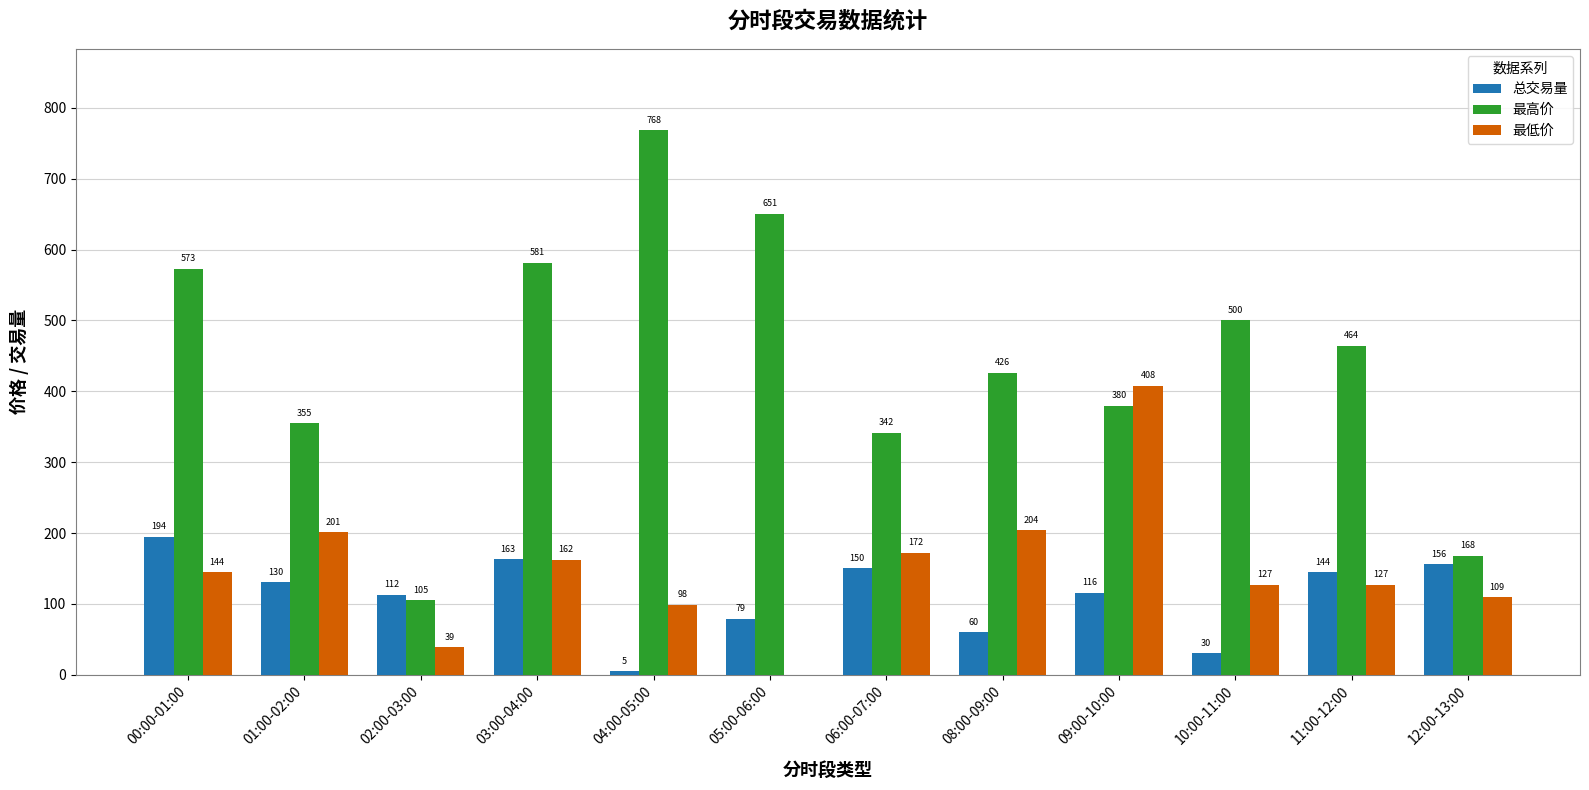

Which series has the largest total across all categories?

最高价